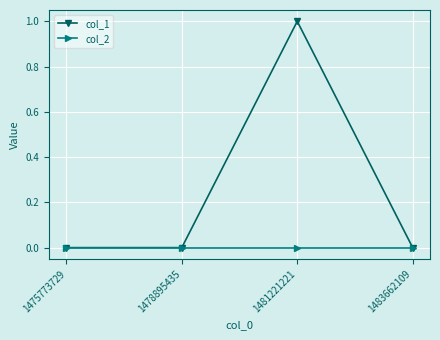

Which label corresponds to the largest value in the chart?

1481221221